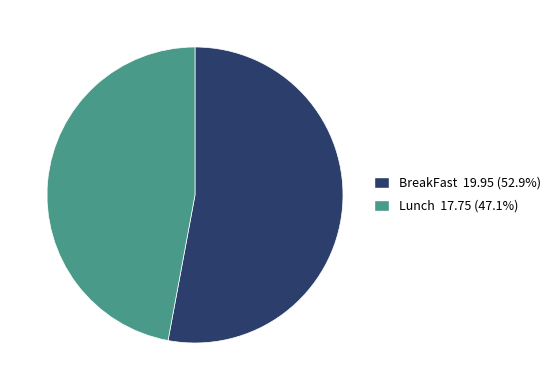

The BreakFast slice represents 46% of the pie. True or false?

False